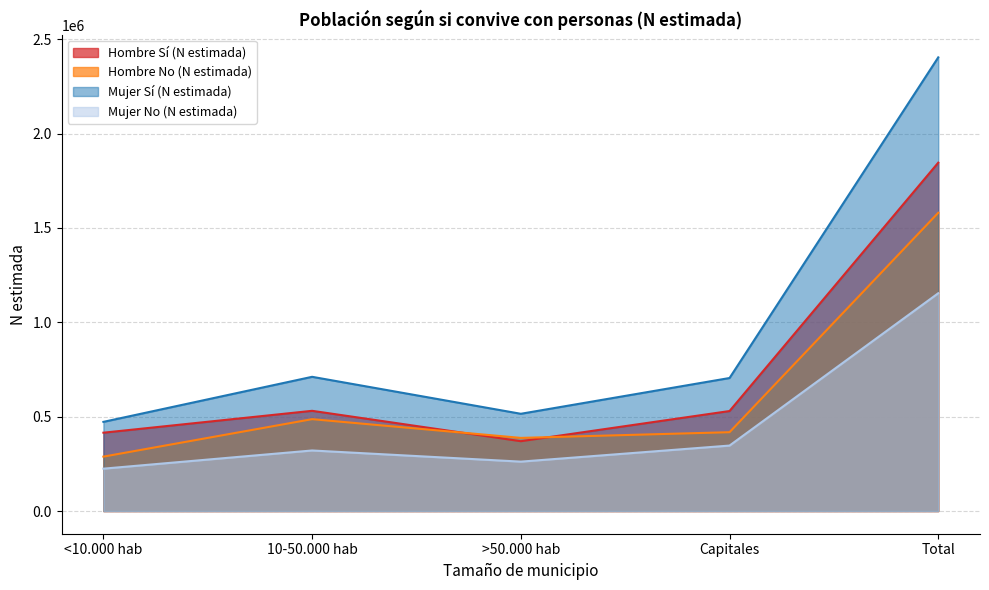

Is it true that Mujer No (N estimada) equals 346952 at Capitales?

True